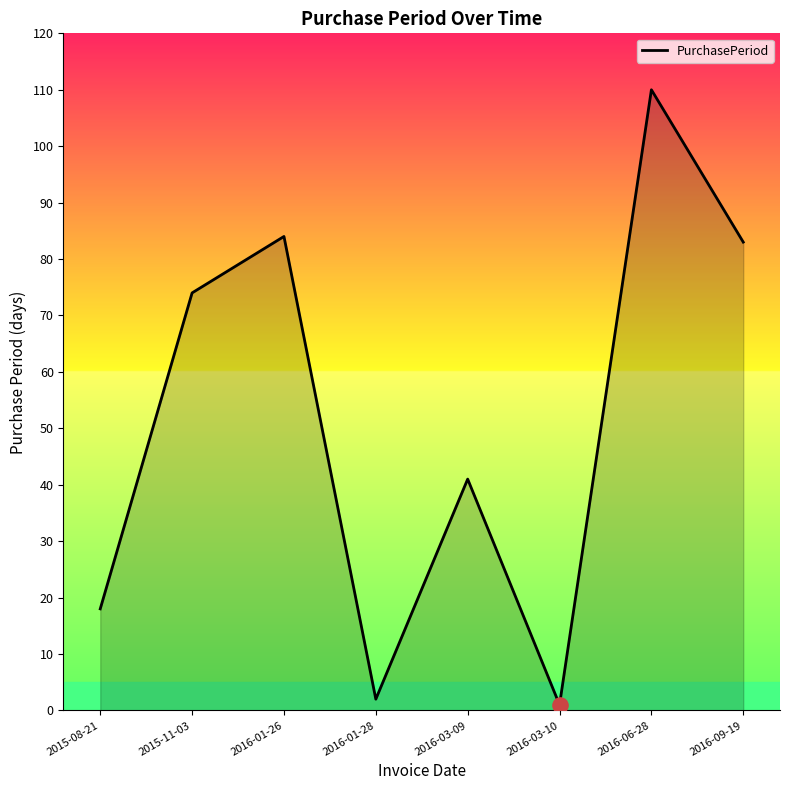

Which has a higher value, 2016-01-28 or 2015-08-21?

2015-08-21